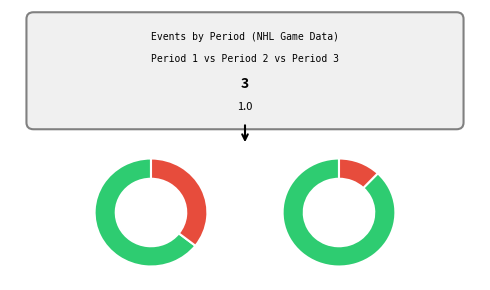

To the nearest percent, what is the combined percentage of 1 and 3?

69%